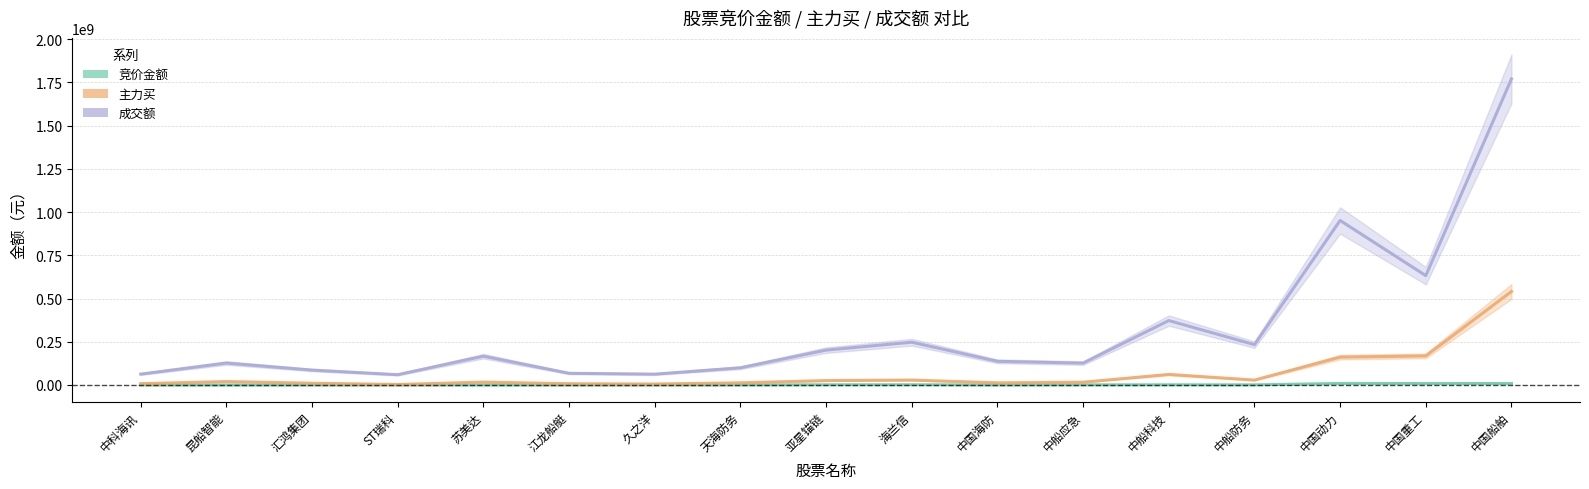

How many interior local valleys does the 主力买 series have?

4